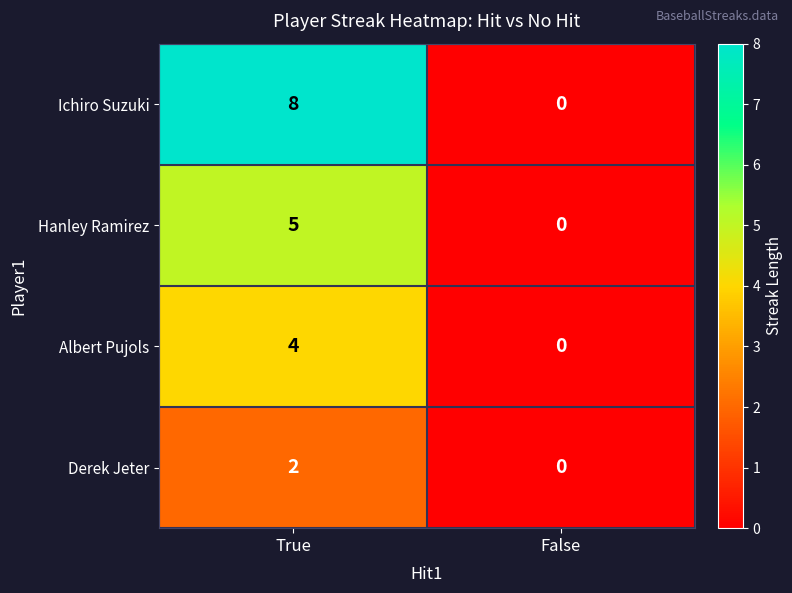

Which series has the largest total across all categories?

Ichiro Suzuki